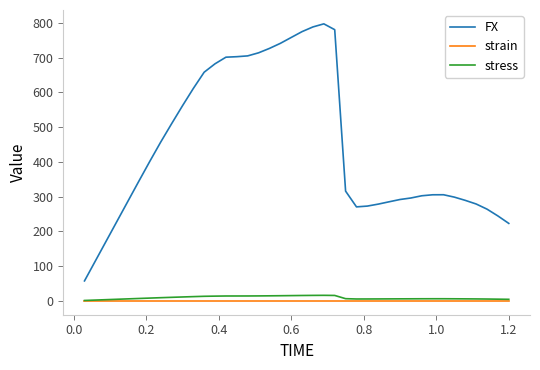

What are all the series names shown in the legend?

FX, strain, stress